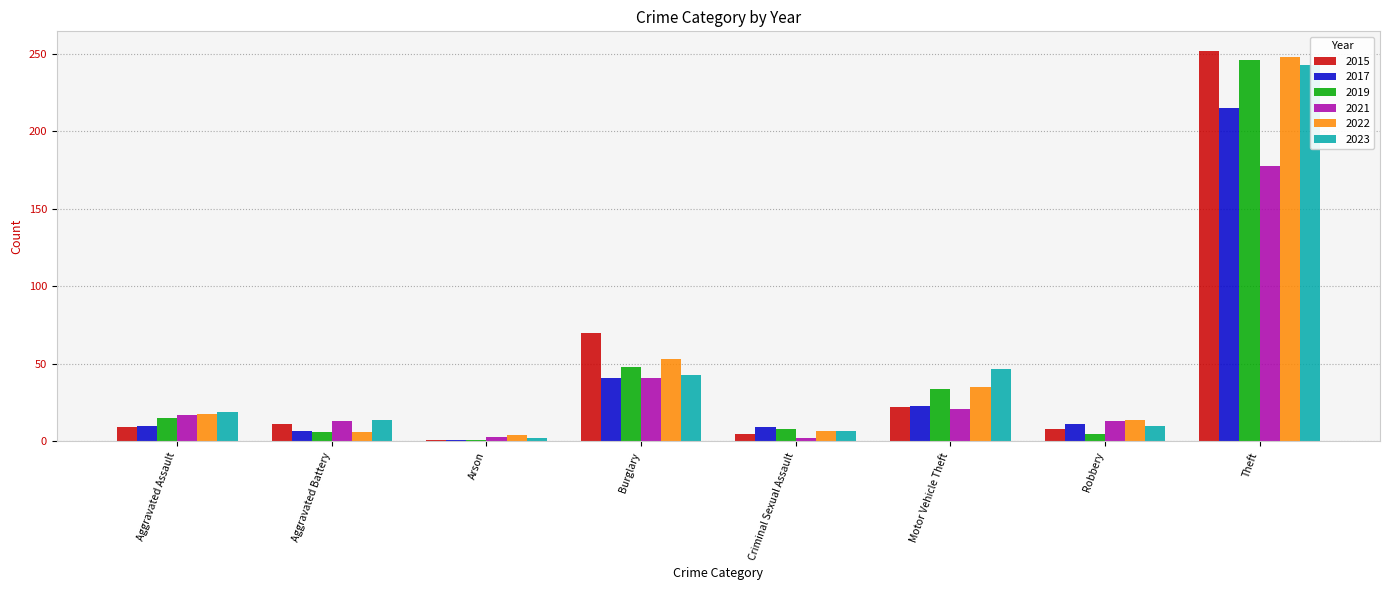

What position from the right is Arson?

6